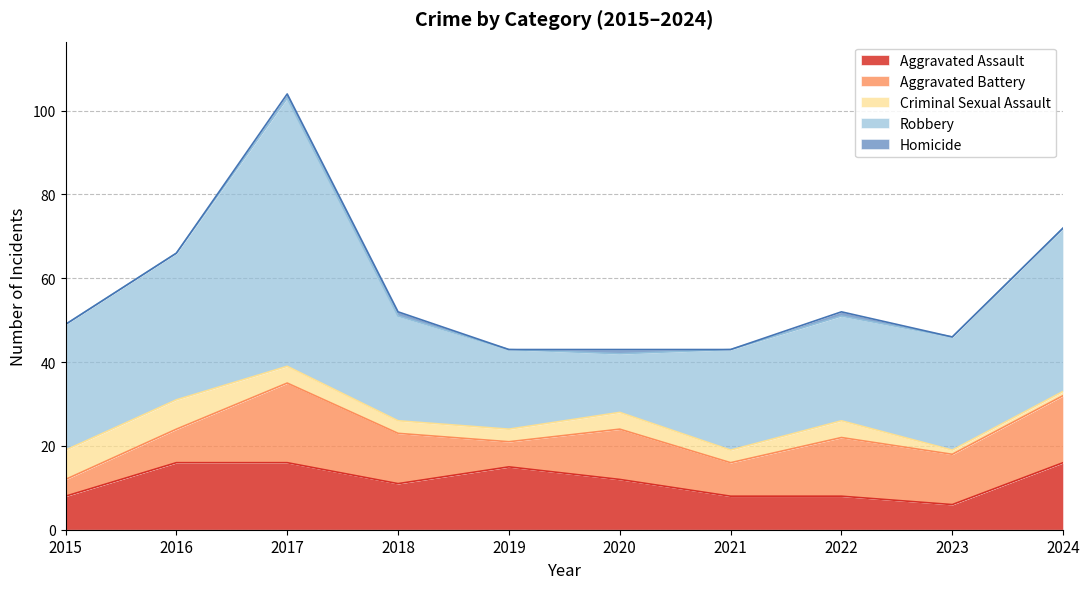

How many data points in Aggravated Assault are above 12?

4